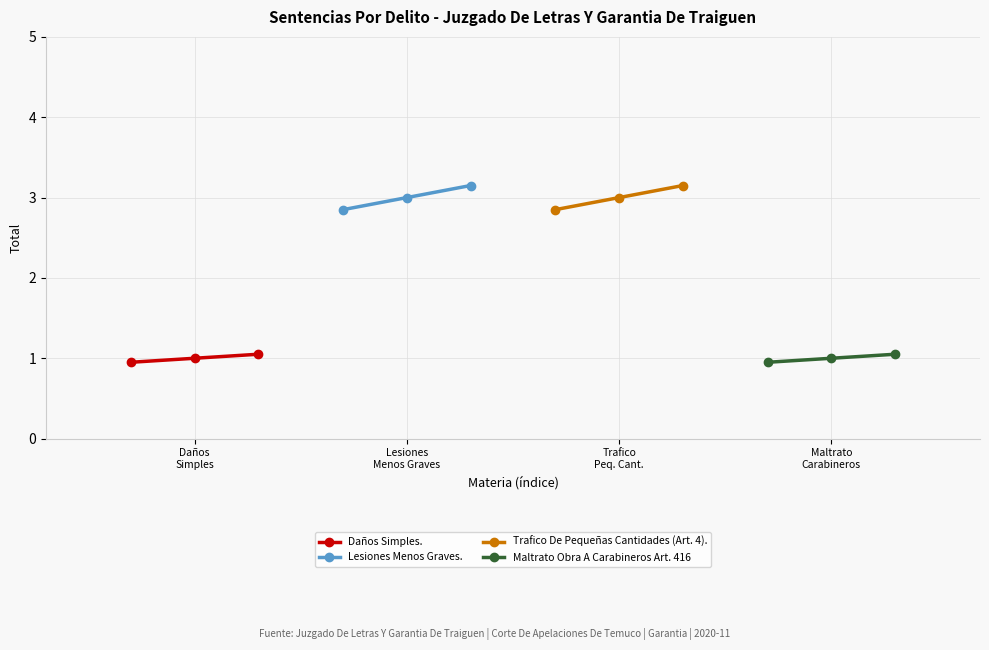

How many data points in Daños Simples. are less than 1?

1